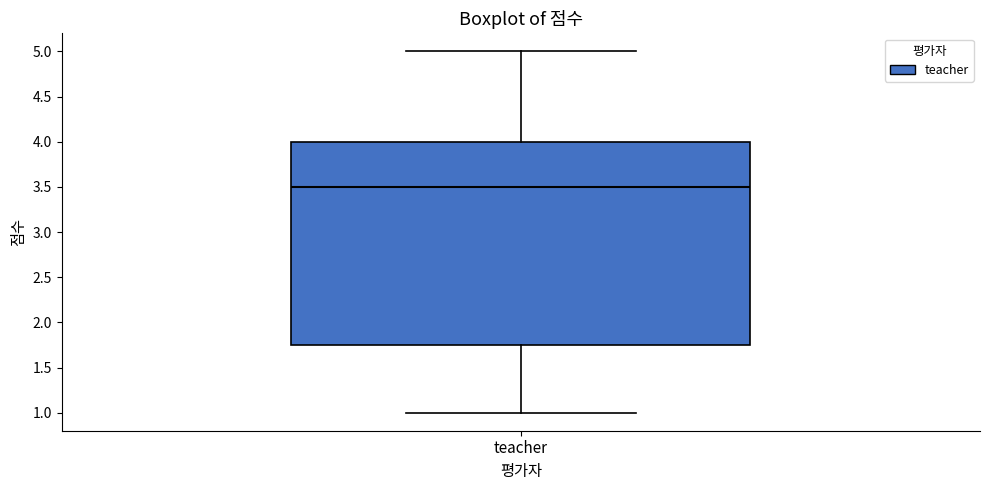

Transcribe this box plot: give where the median line is, the range the box spans, and where the two whiskers end, as read against the y-axis. The values are not printed on the chart, so give them approximately, as read against the axis.

median 3.50, box 1.75 to 4.00, whiskers 1.00 to 5.00